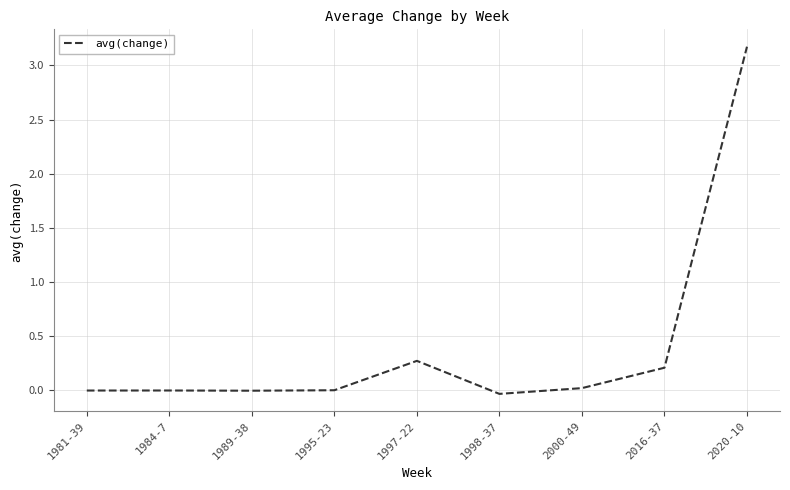

The value at 2000-49 is 0.0. True or false?

True